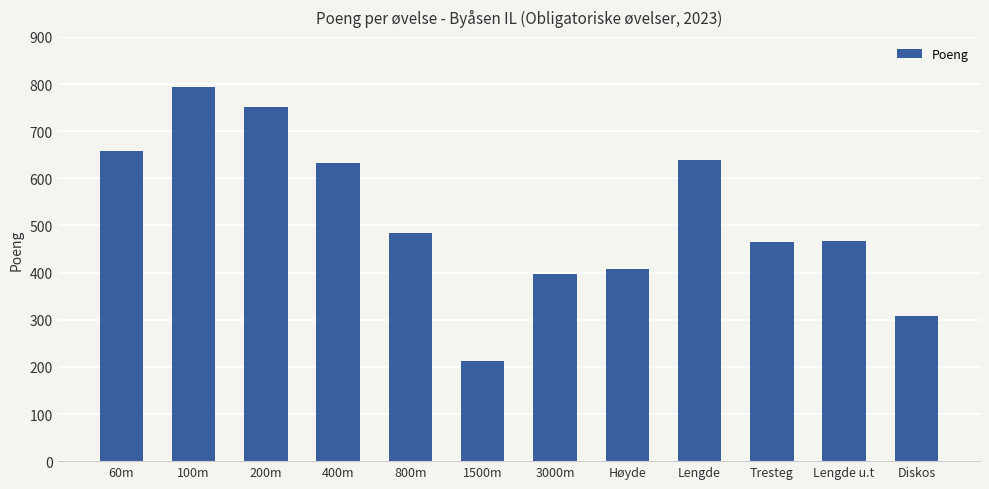

How many bars are there in total?

12